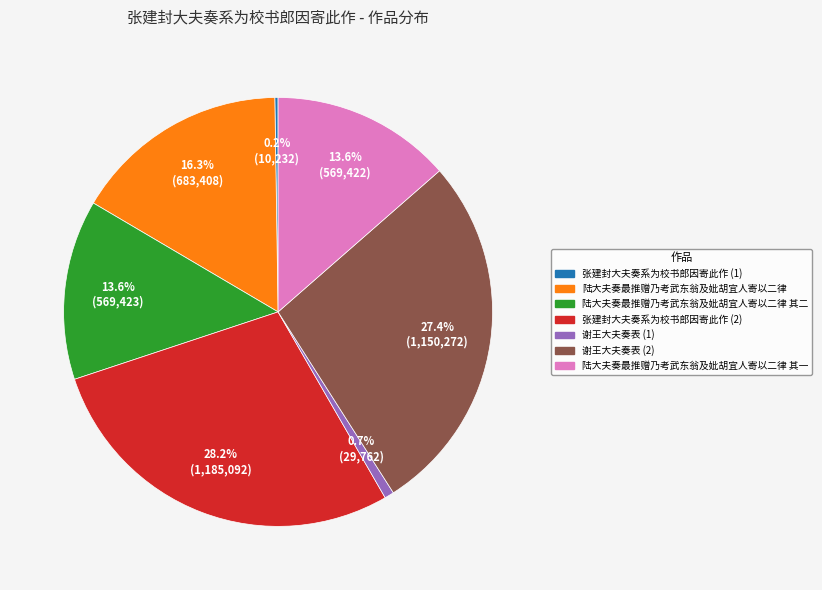

Combined, do 谢王大夫奏表 (1) and 陆大夫奏最推赠乃考武东翁及妣胡宜人寄以二律 其二 account for over 50%?

No